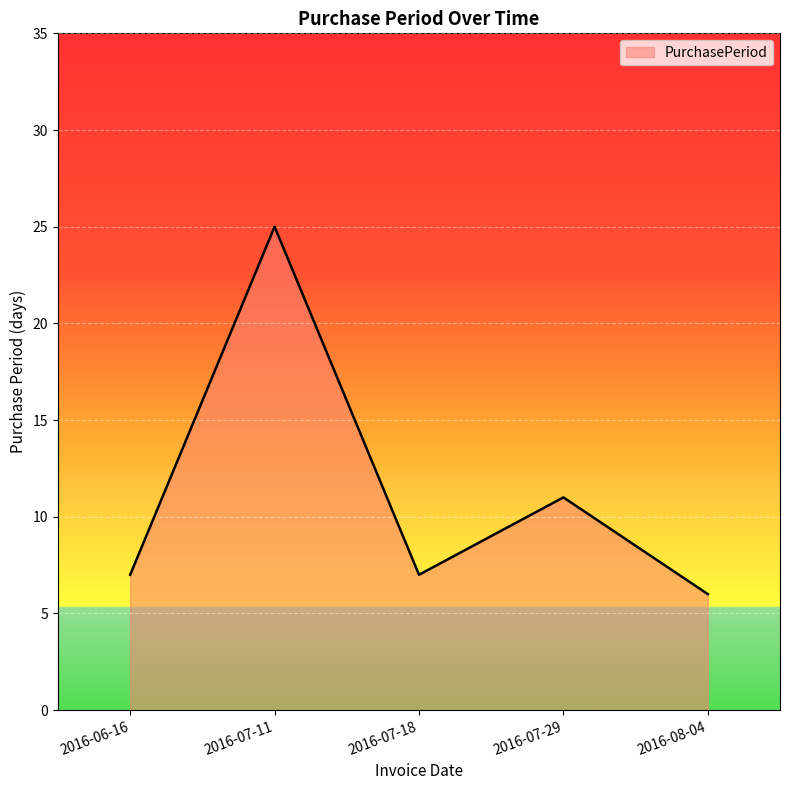

What position from the right is 2016-08-04?

1